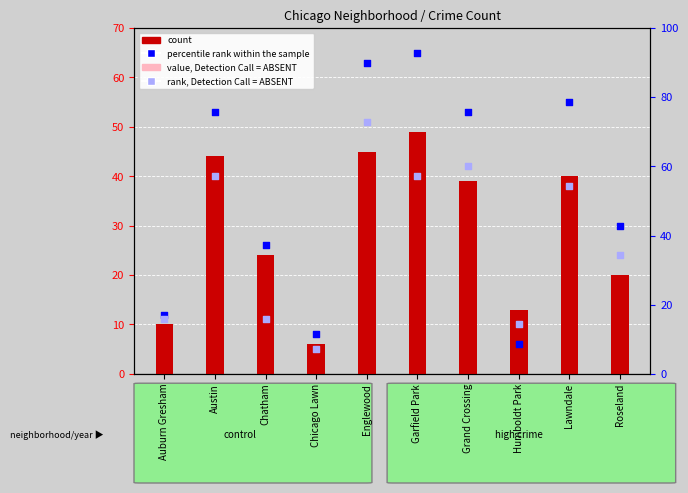

Which series reaches the minimum Y coordinate?

rank, Detection Call = ABSENT